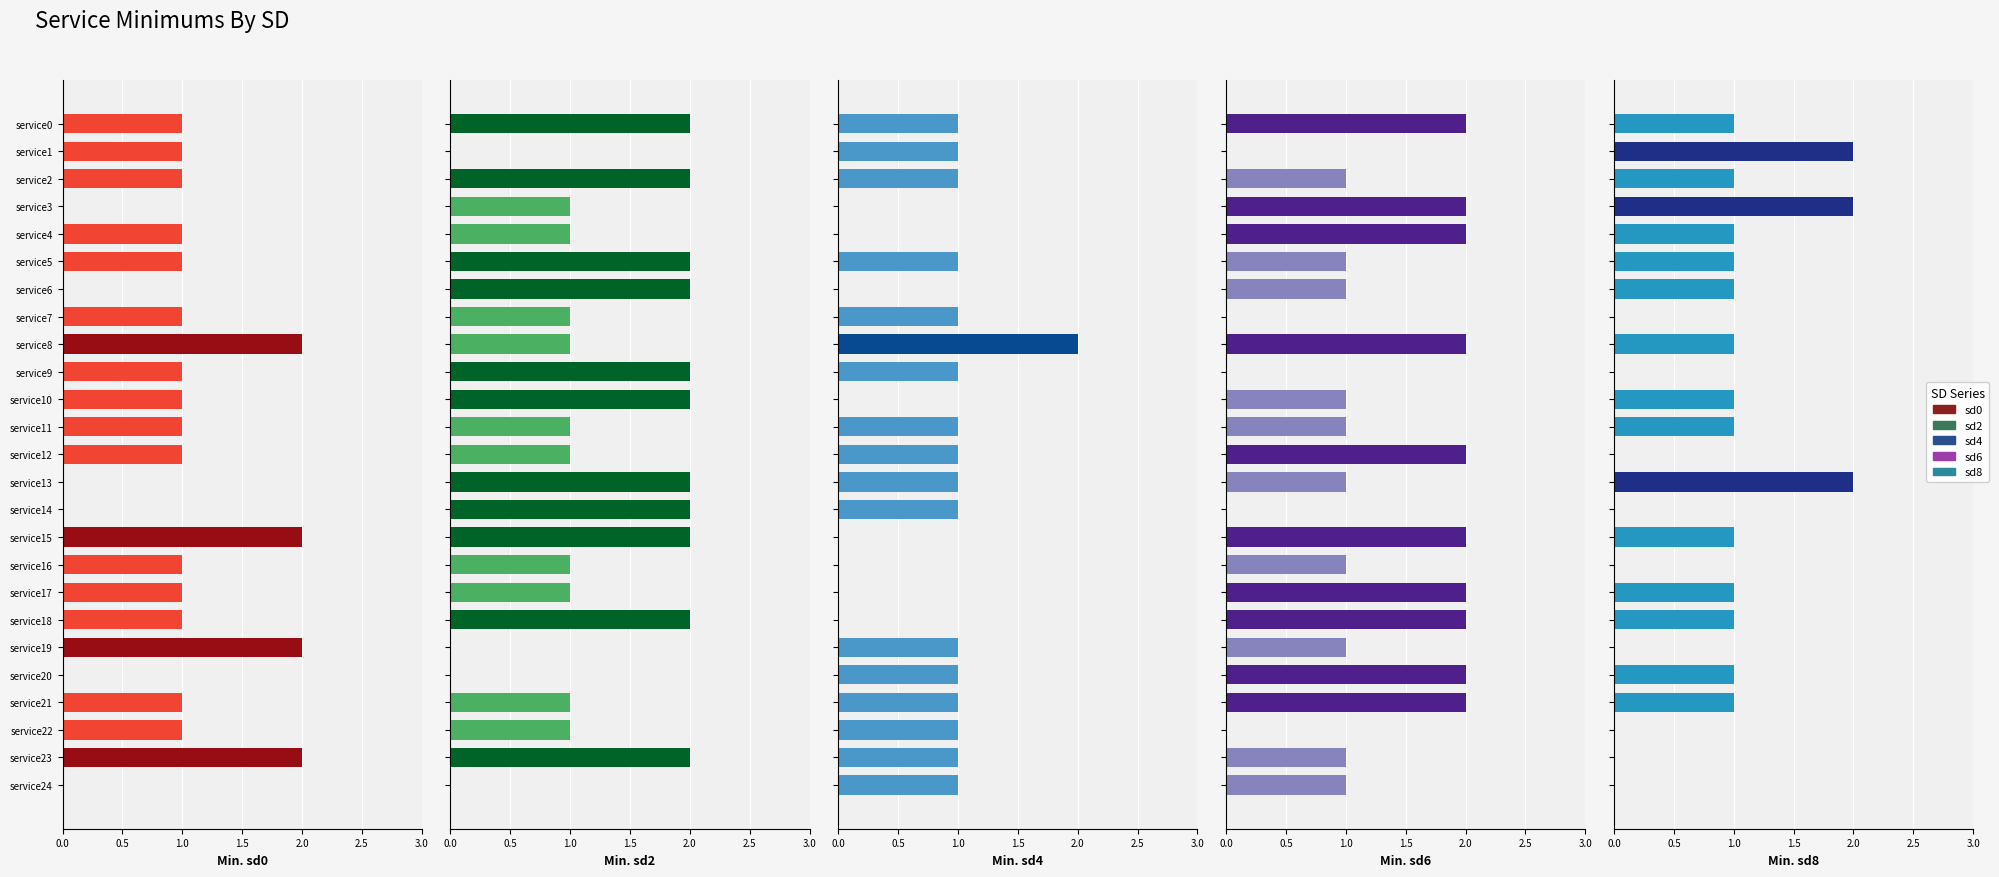

Which series has the widest spread of values?

sd0